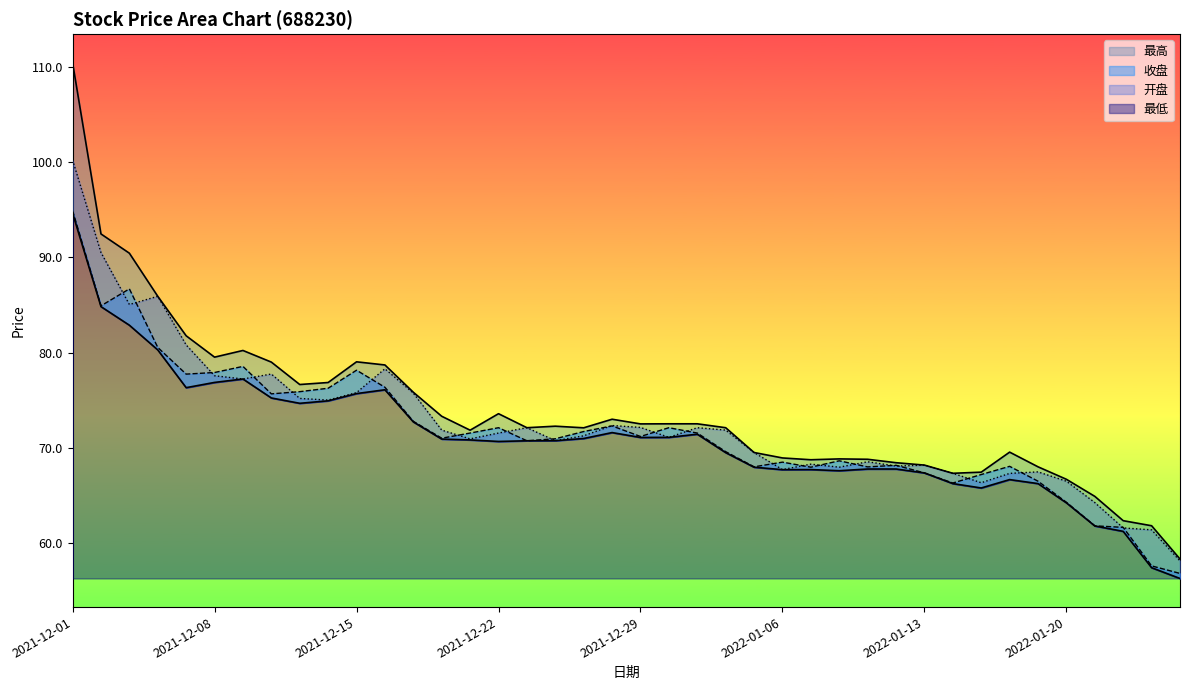

Which label corresponds to the largest value in the chart?

2021-12-01